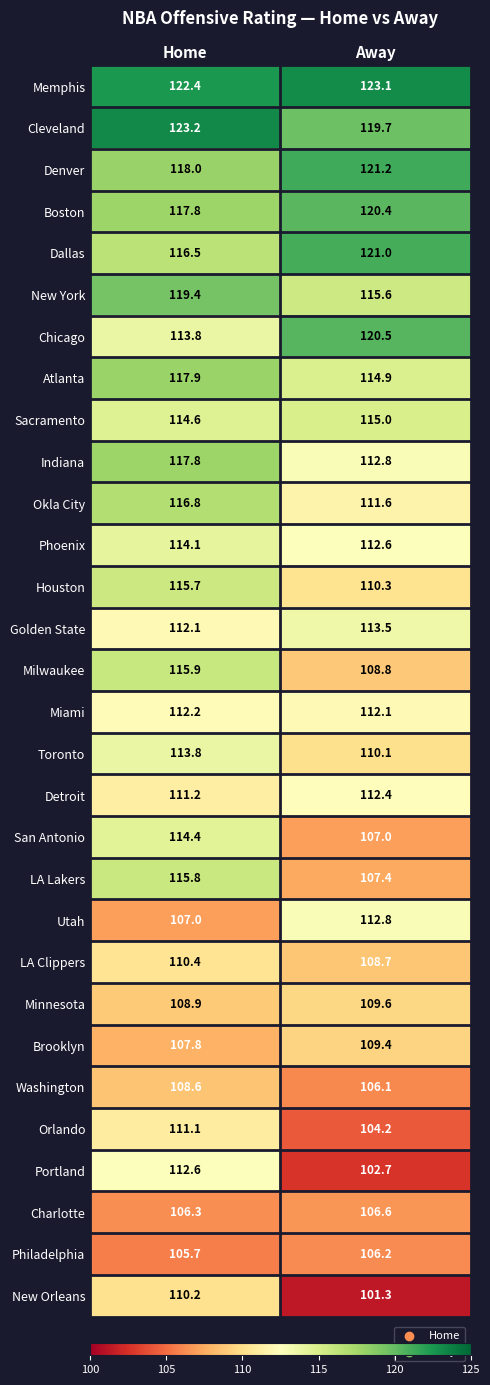

Which series has the largest total across all categories?

Memphis